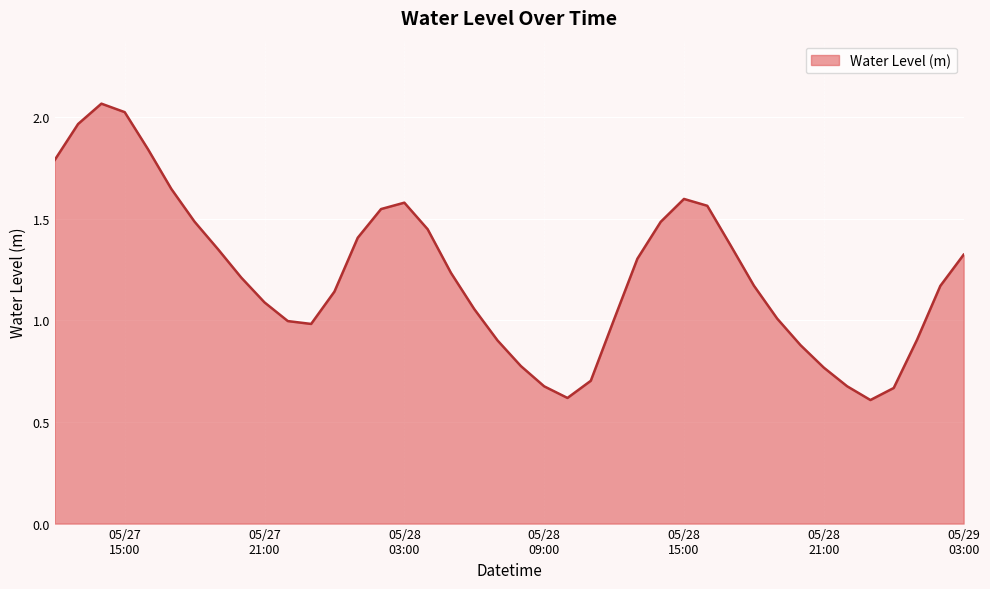

What is the minimum value shown in the chart?

0.6